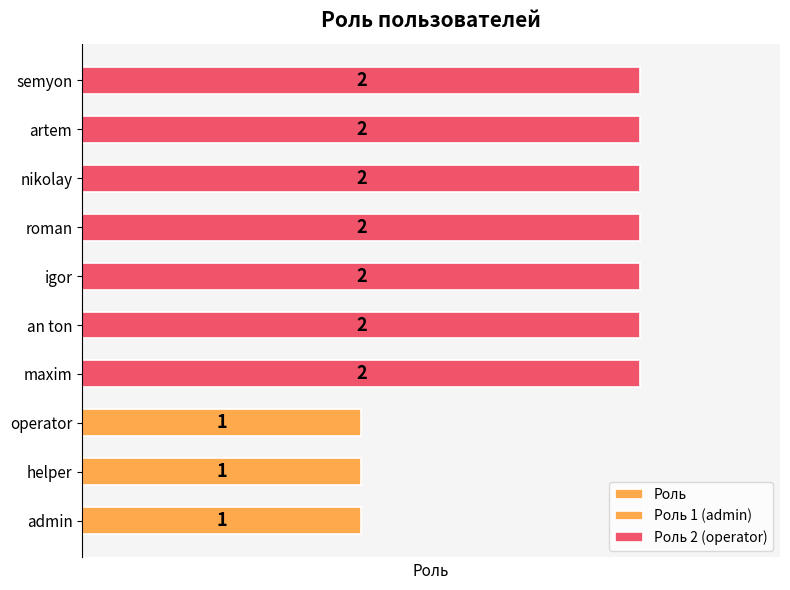

Does the chart contain any negative values?

No